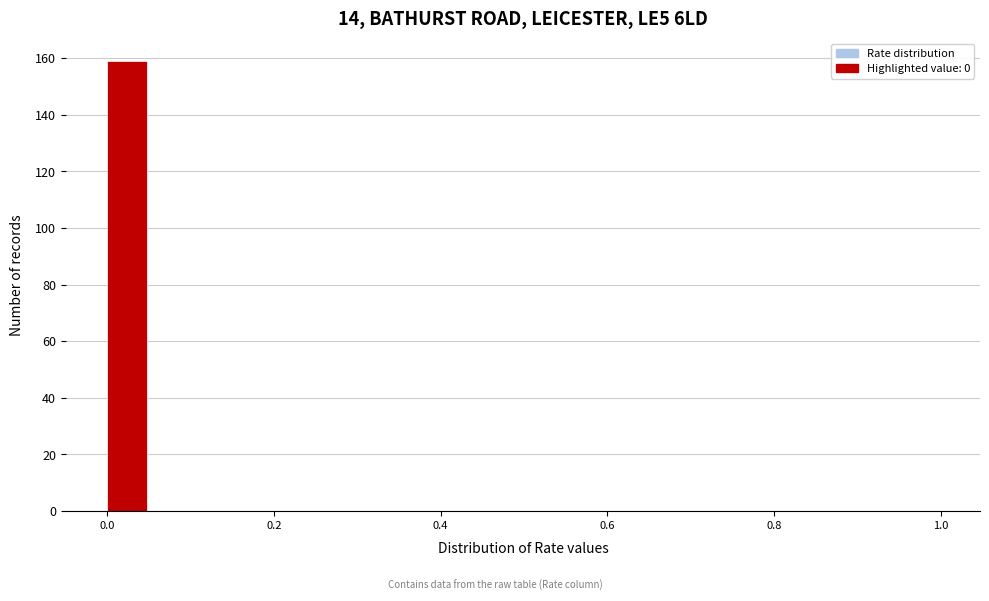

Read against the x-axis, roughly where is the centre of the tallest bar?

0.02